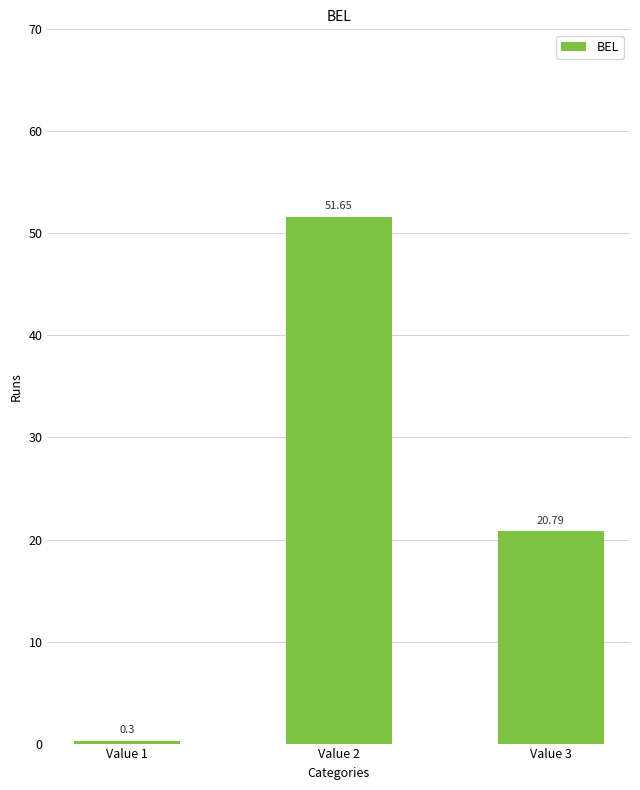

What is the sum of the values at Value 3 and Value 1?

21.1